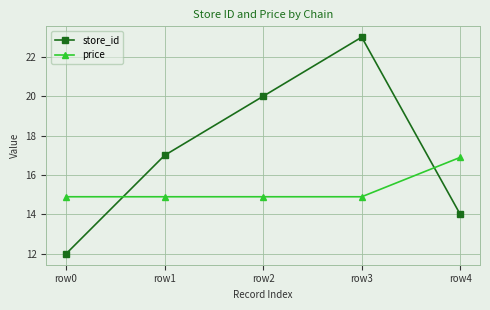

Between row2 and row3, which series saw the biggest shift?

store_id